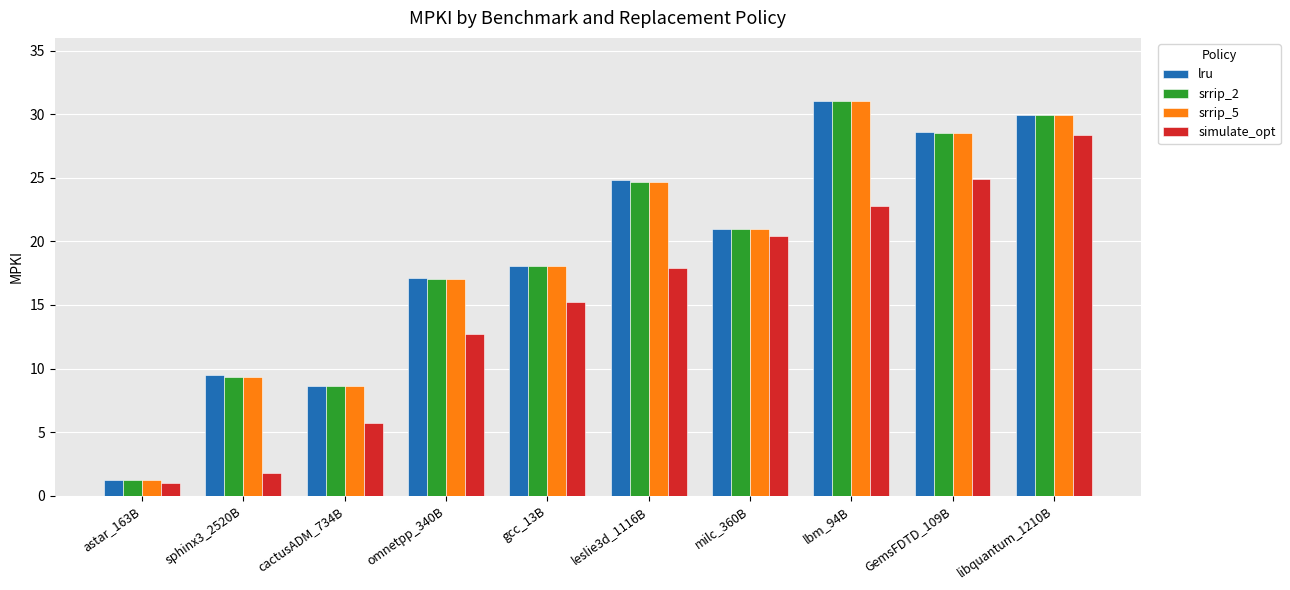

Is it true that simulate_opt equals 28.4 at libquantum_1210B?

True